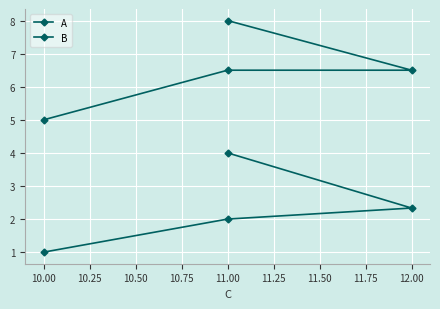

How many values in the B series are below 6?

1